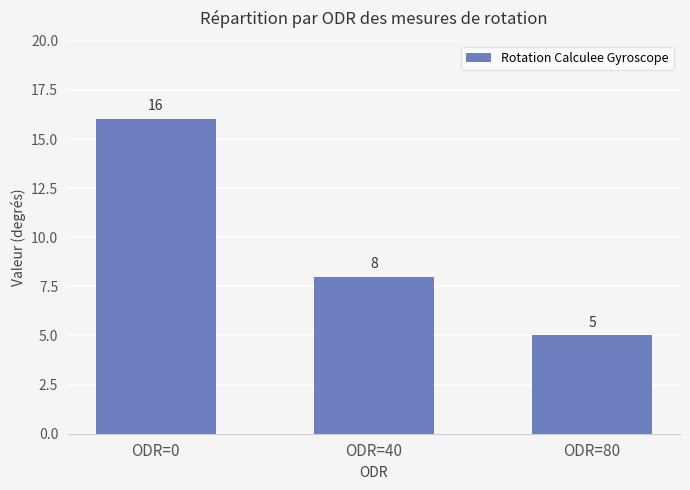

How many bars are there in total?

3